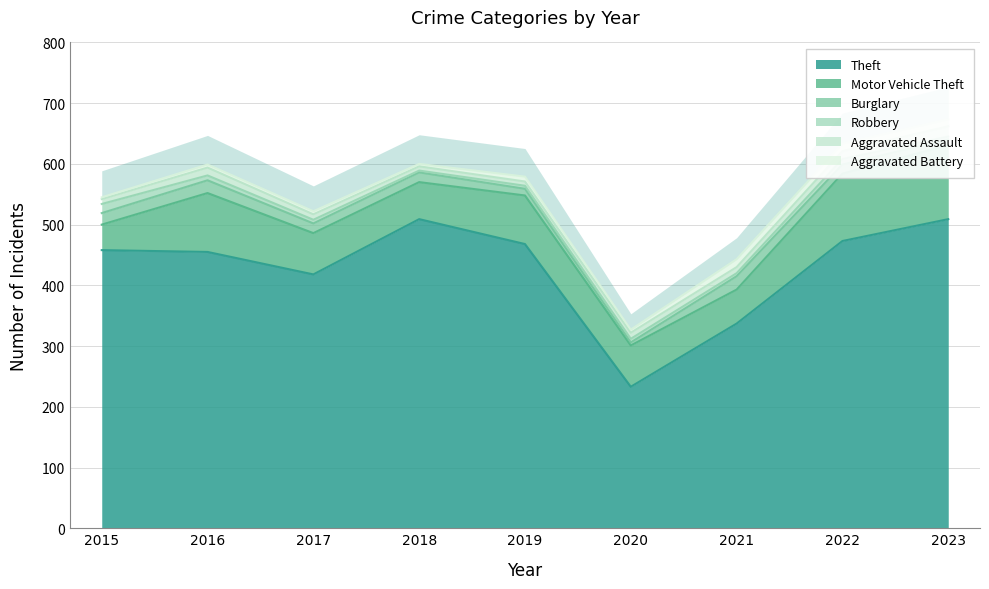

True or false: Aggravated Assault and Robbery intersect in this chart.

True